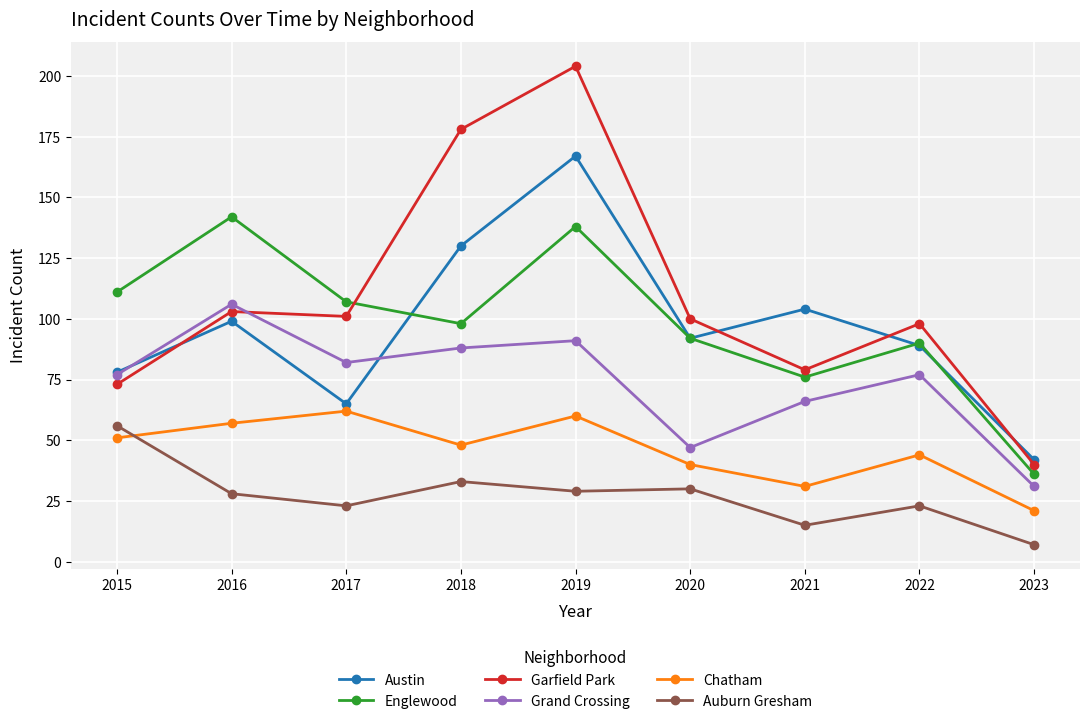

At 2023, list the series in order from smallest to largest.

Auburn Gresham, Chatham, Grand Crossing, Englewood, Garfield Park, Austin